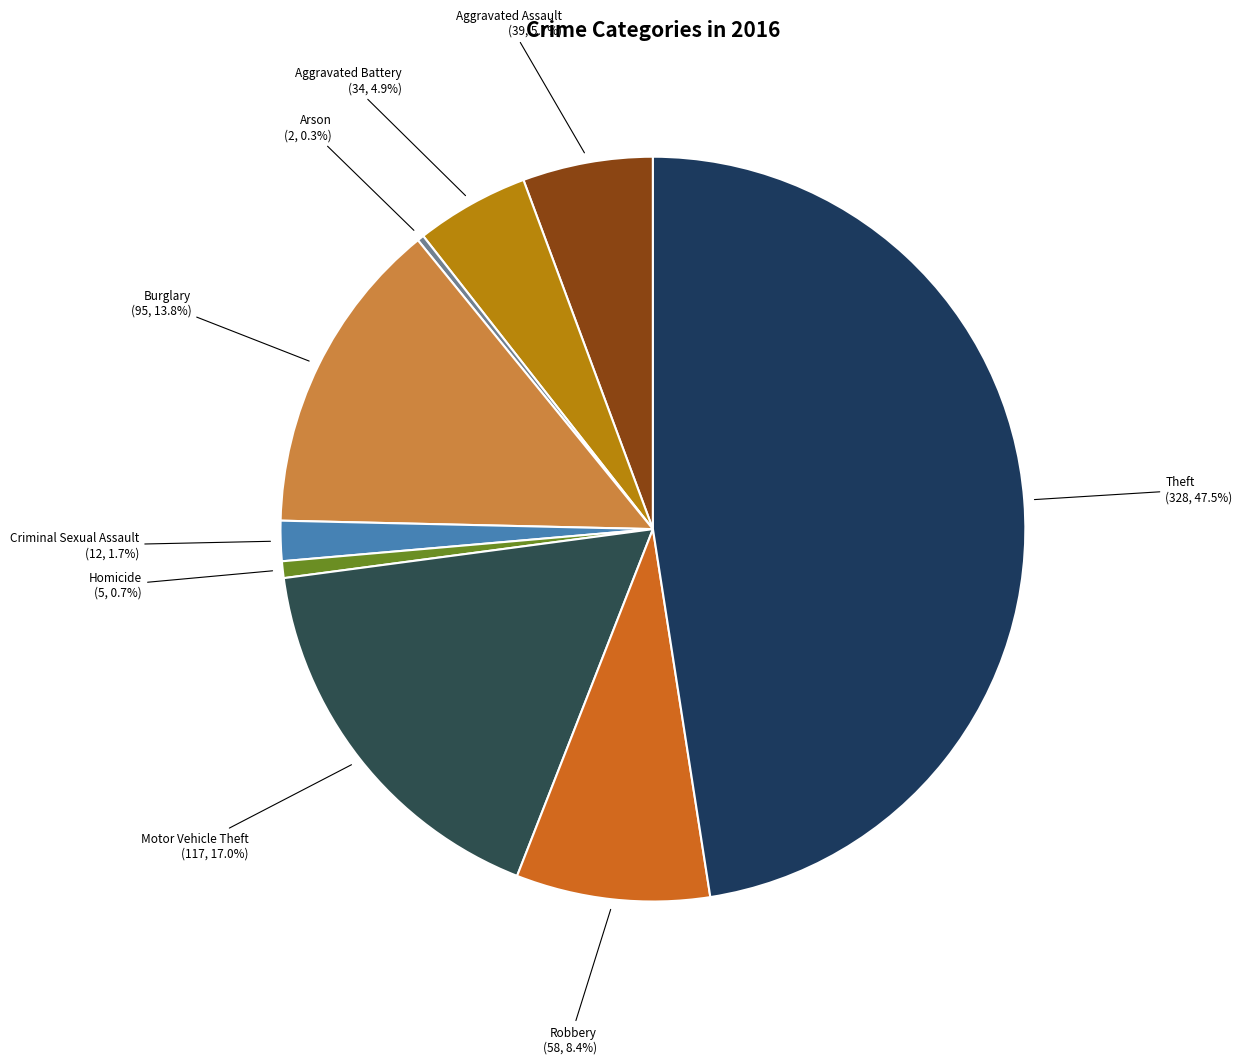

Is the sum of Aggravated Battery and Aggravated Assault greater than half?

No